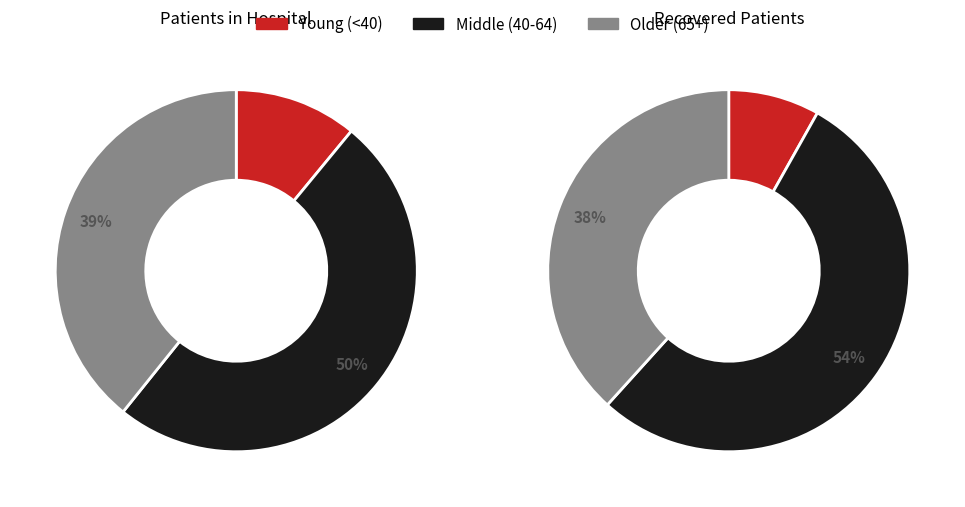

Is there any slice that represents more than half of the pie?

No